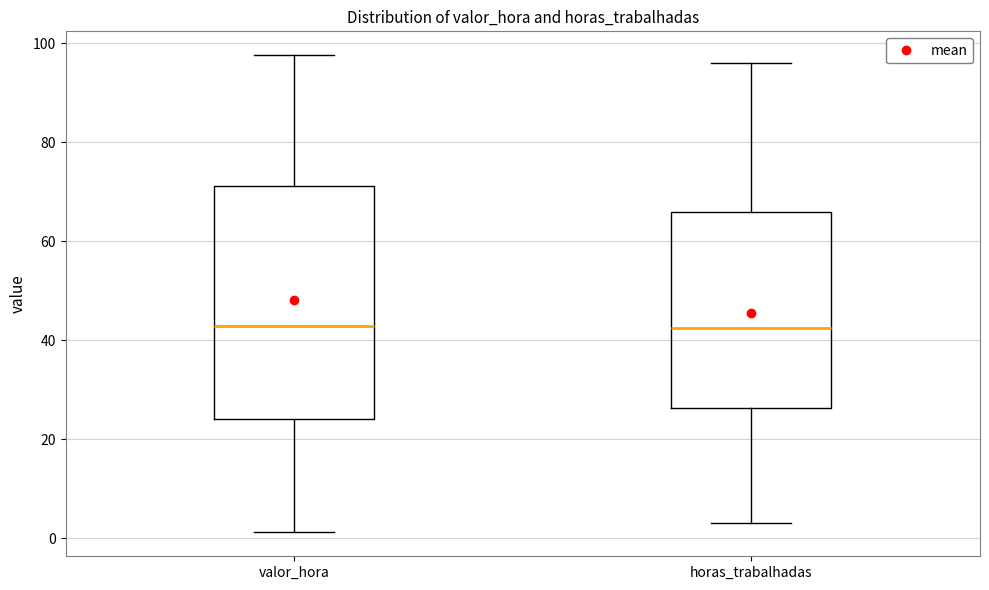

Reading left to right, read every box against the y-axis: the position of its median line, the range the box covers, and the ends of its whiskers. The values are not printed on the chart, so give them approximately, as read against the axis.

valor_hora: median 42, box 24 to 72, whiskers 2 to 98
horas_trabalhadas: median 42, box 26 to 66, whiskers 4 to 96